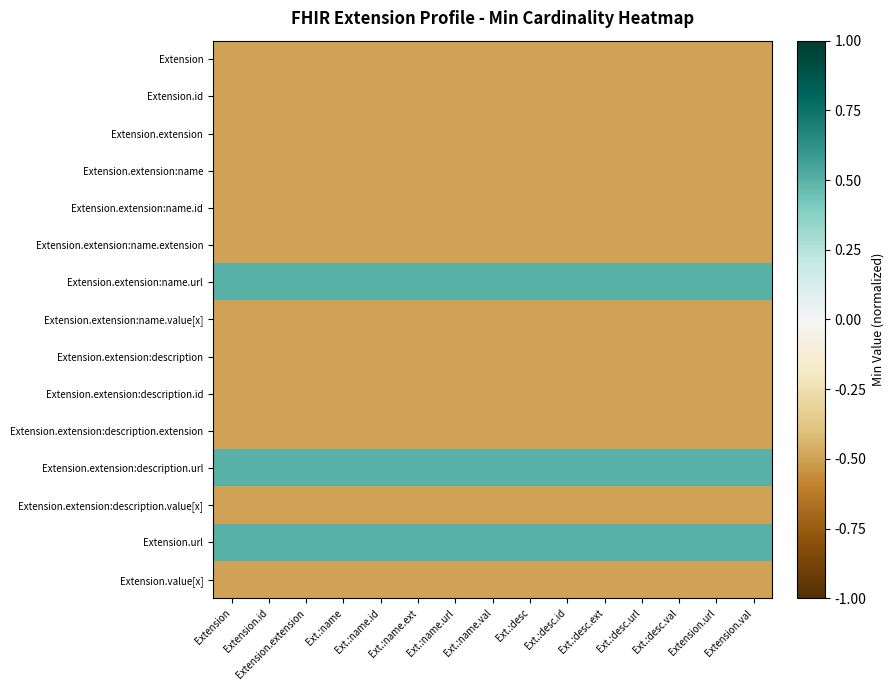

How many data points does each series have?

15